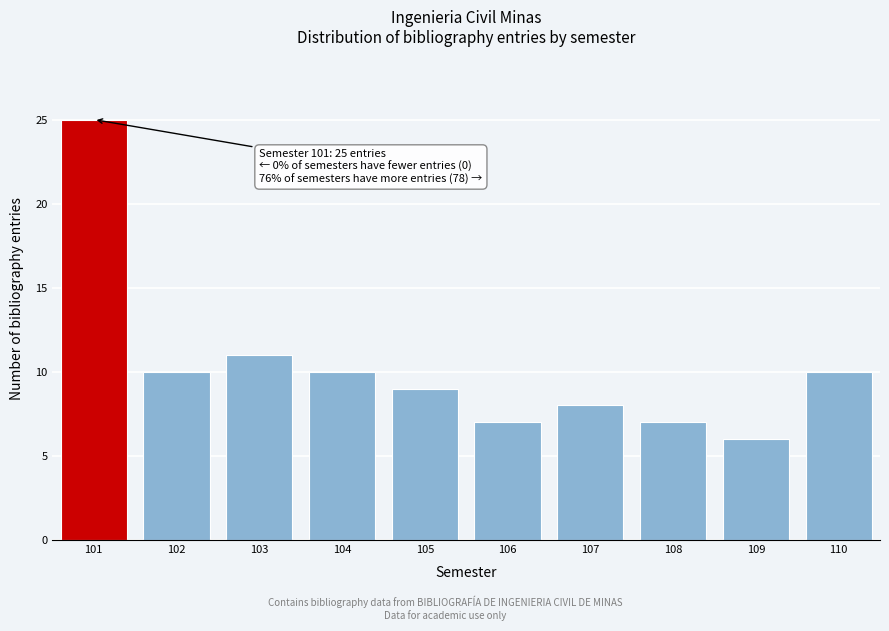

Reading left to right, transcribe all the data shown in this chart.

25	10	11	10	9	7	8	7	6	10